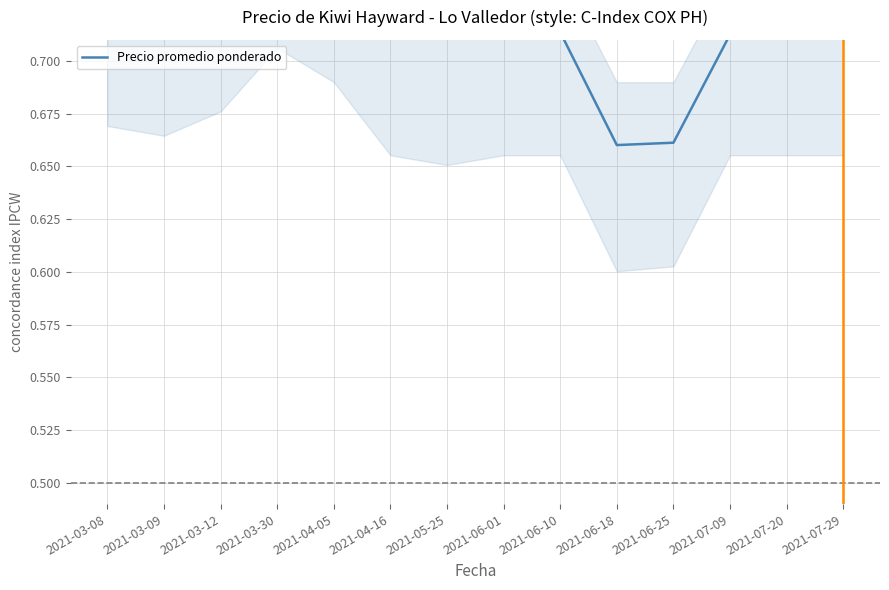

Which category has the lowest value across all series?

2021-06-18